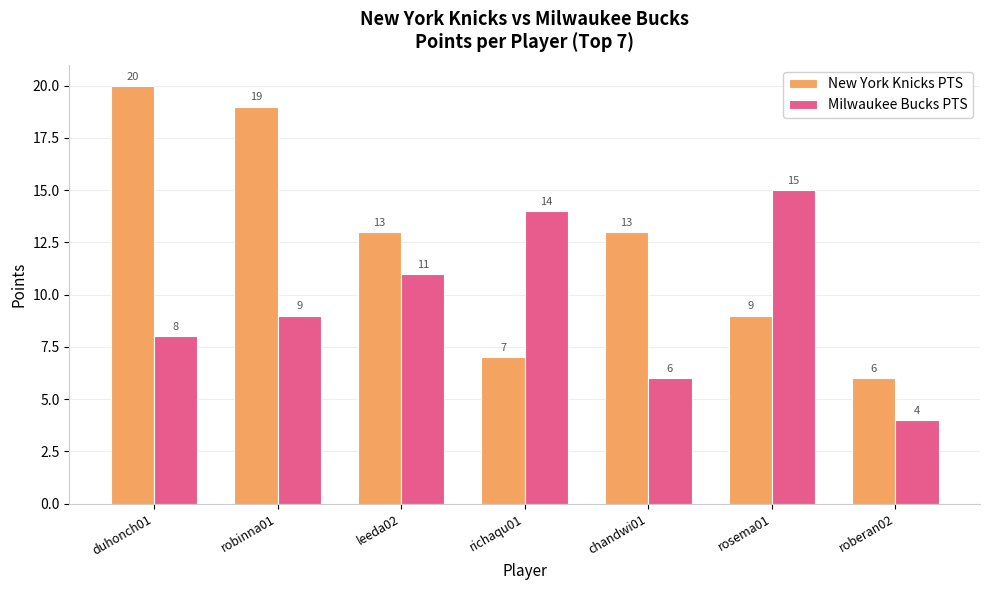

At which category does the chart reach its peak across all series?

duhonch01